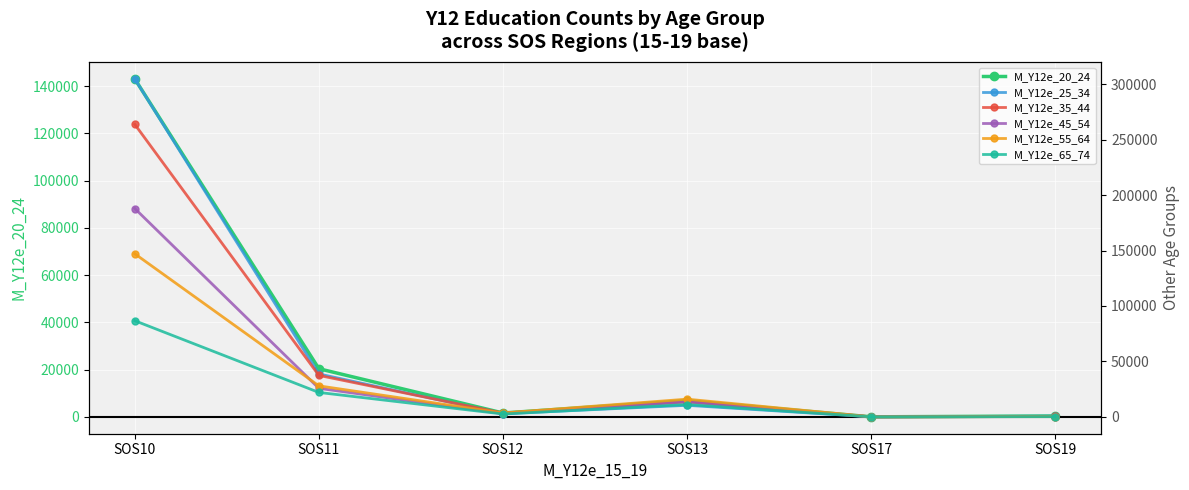

Between which two adjacent categories do M_Y12e_45_54 and M_Y12e_35_44 first intersect?

SOS12 and SOS13